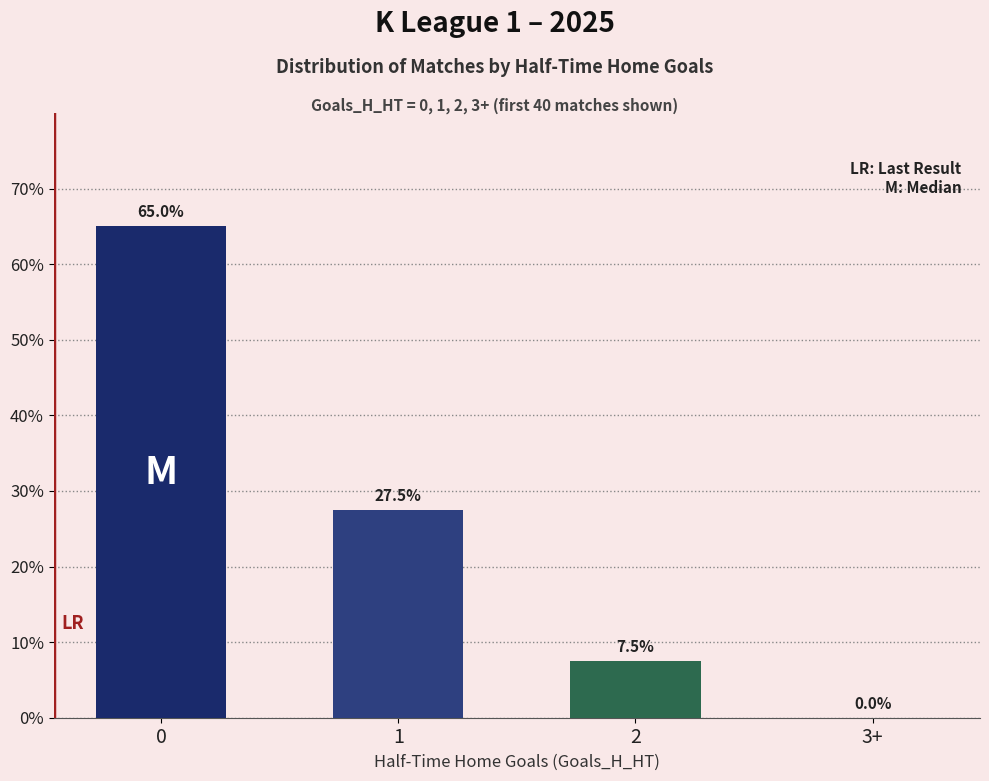

Are the bars grouped side by side (vs. stacked)?

No